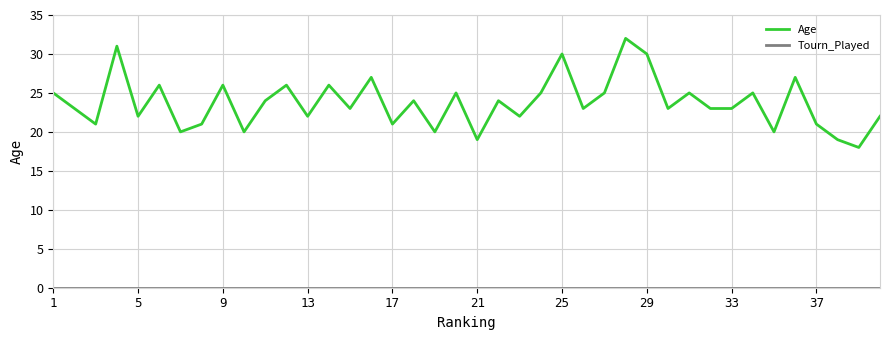

Which series has the largest range (max minus min)?

Age